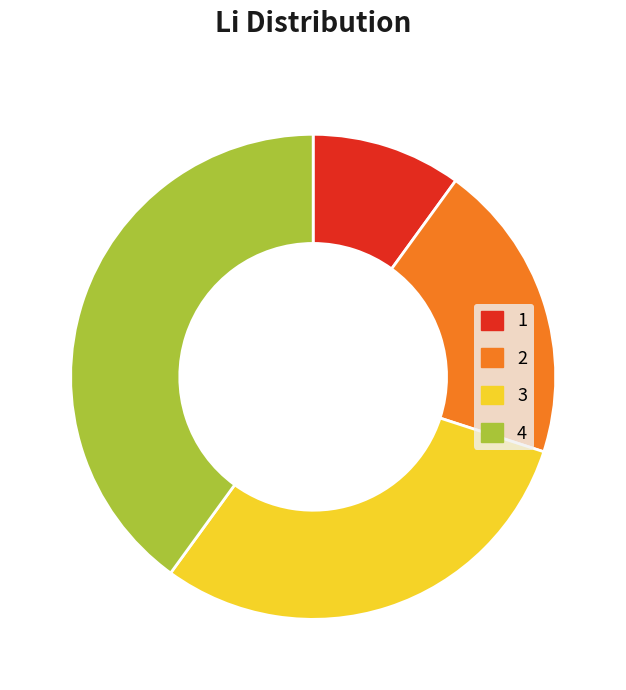

Is the sum of 3 and 1 greater than half?

No